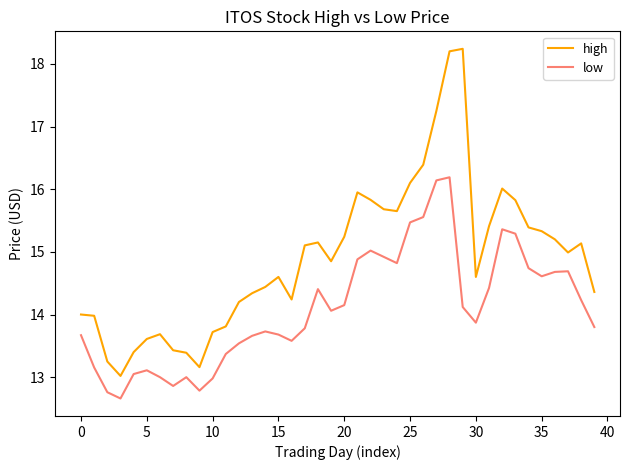

What is the minimum value for high?

13.0